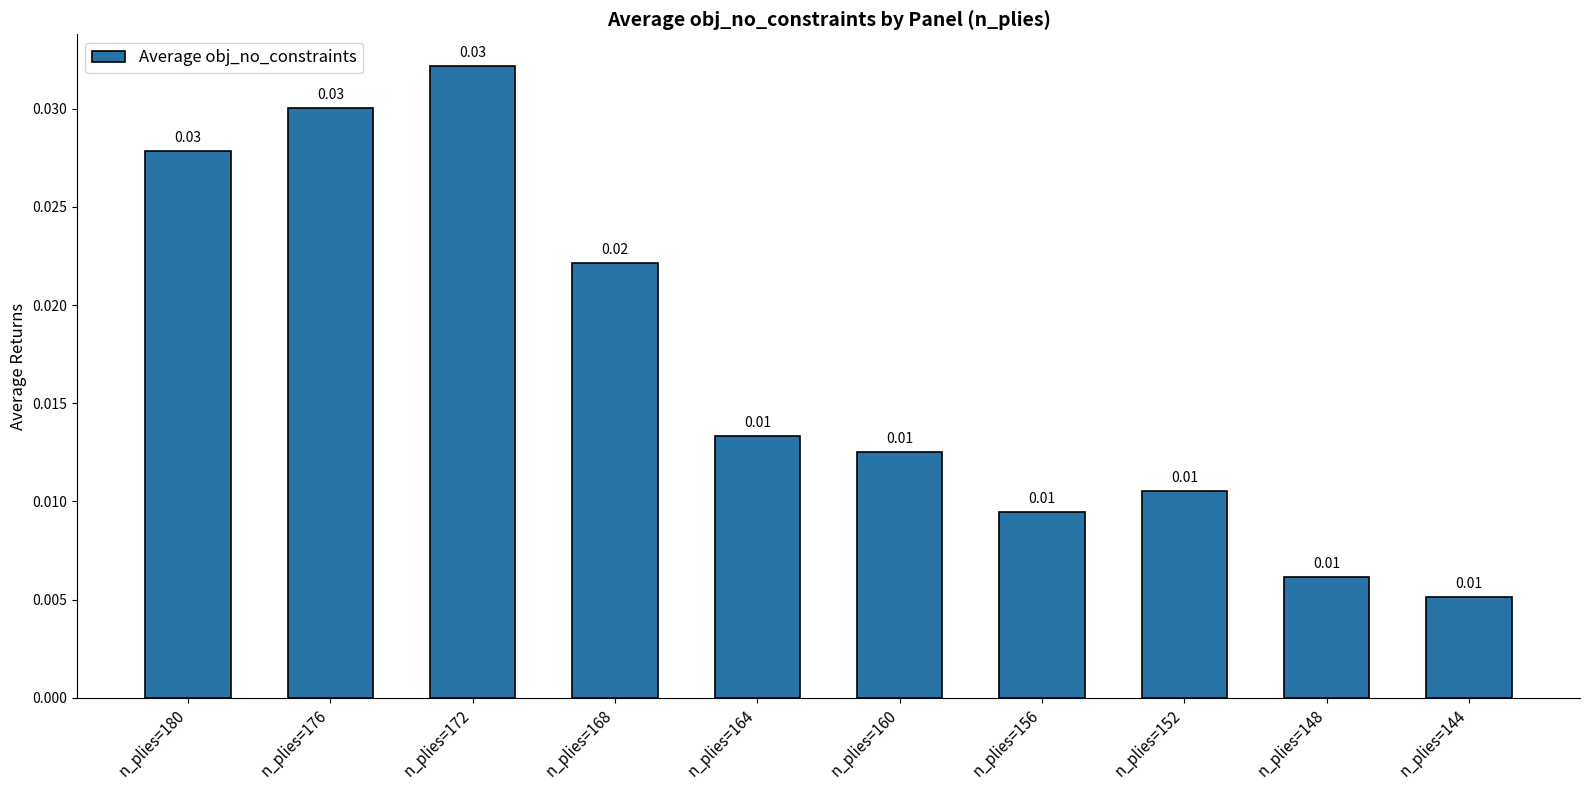

How many bars are there in total?

10